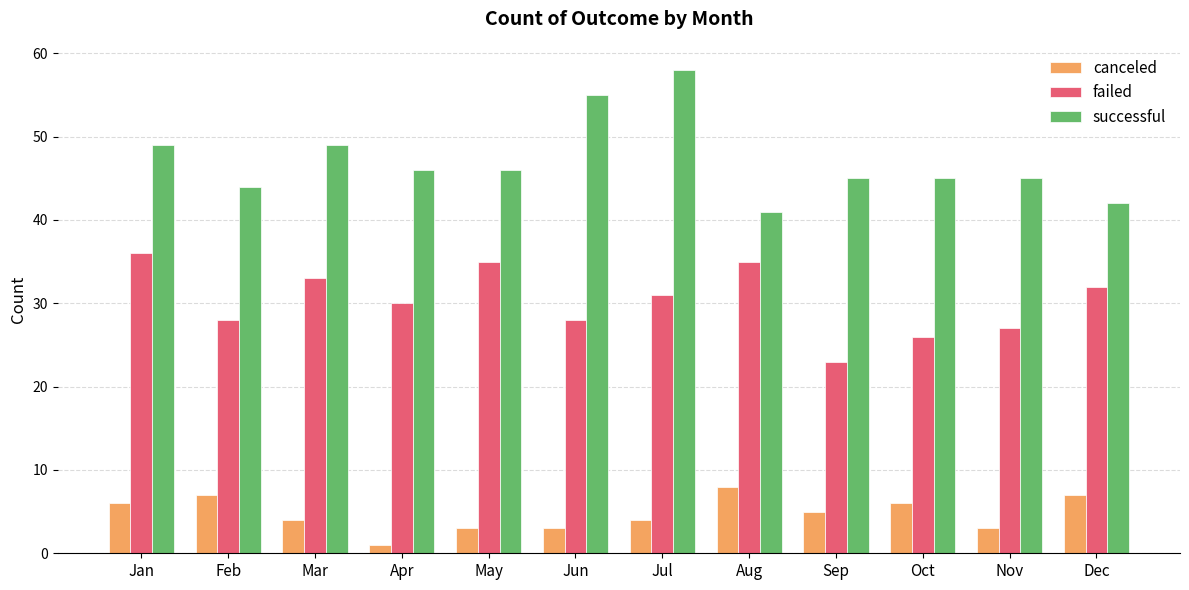

Reading left to right, list all the values displayed in this chart.

canceled: 6	7	4	1	3	3	4	8	5	6	3	7
failed: 36	28	33	30	35	28	31	35	23	26	27	32
successful: 49	44	49	46	46	55	58	41	45	45	45	42